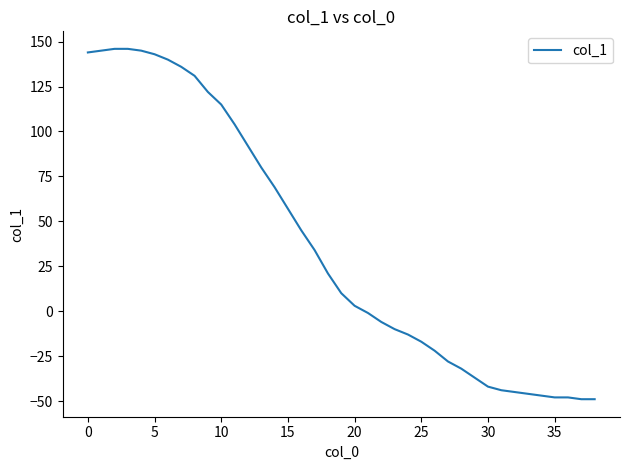

What is the minimum value shown in the chart?

-49